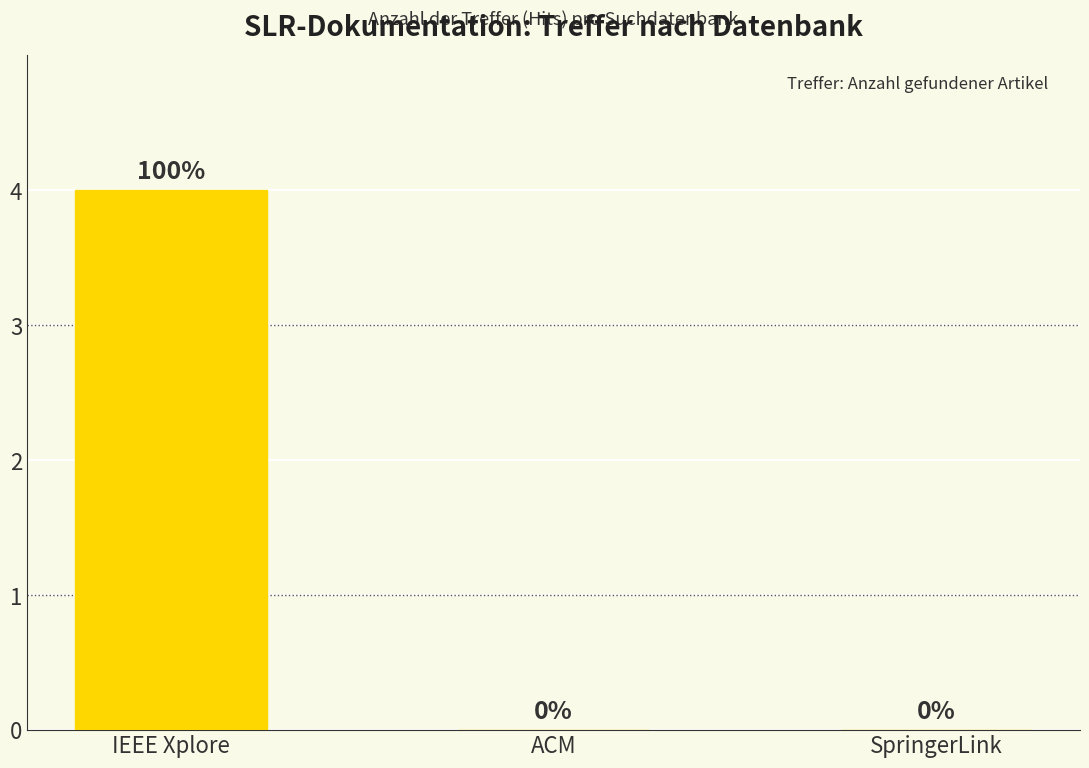

Are the bars horizontal?

No